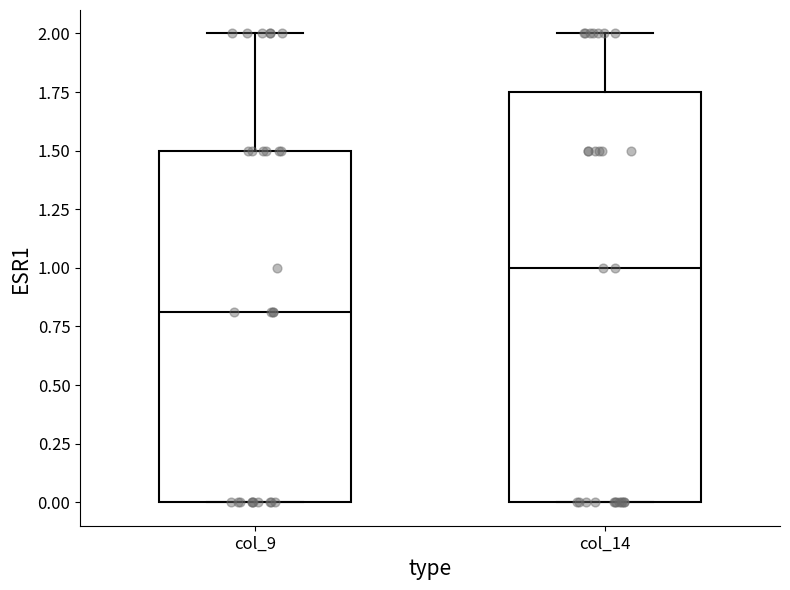

Which box's median line is the lowest?

col_9